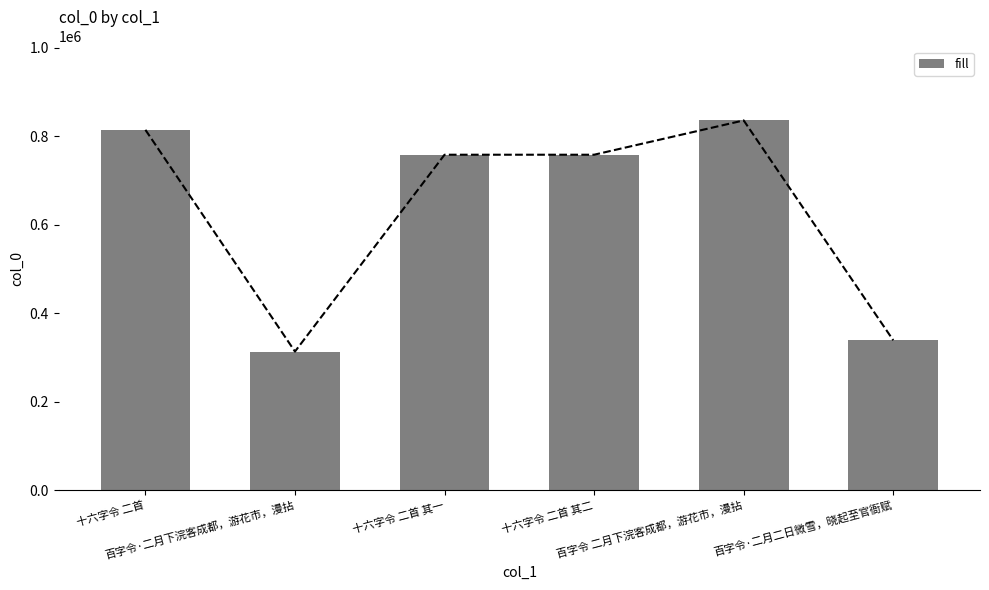

The value at 十六字令 二首 is 814284. True or false?

True